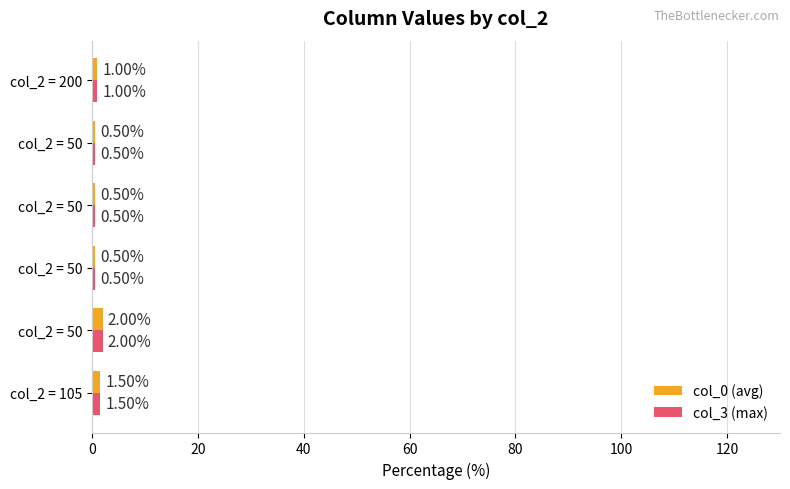

What is the value of the col_0 (avg) bar at the 4th from the left?

0.5